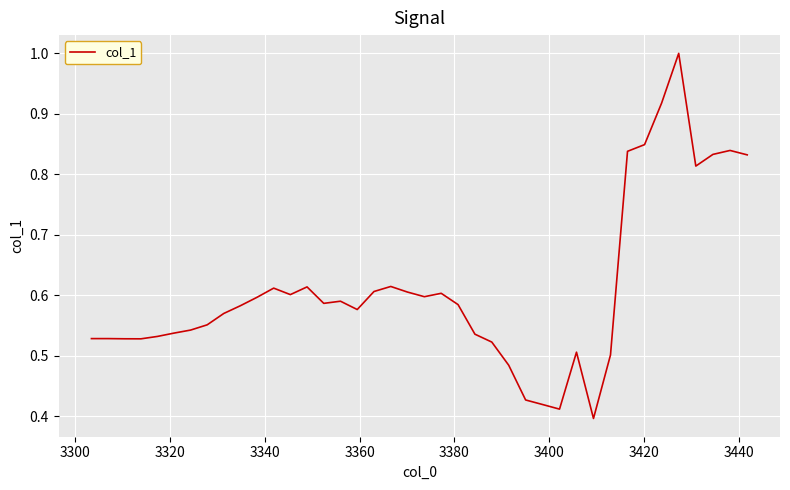

What is the greatest value displayed?

1.0